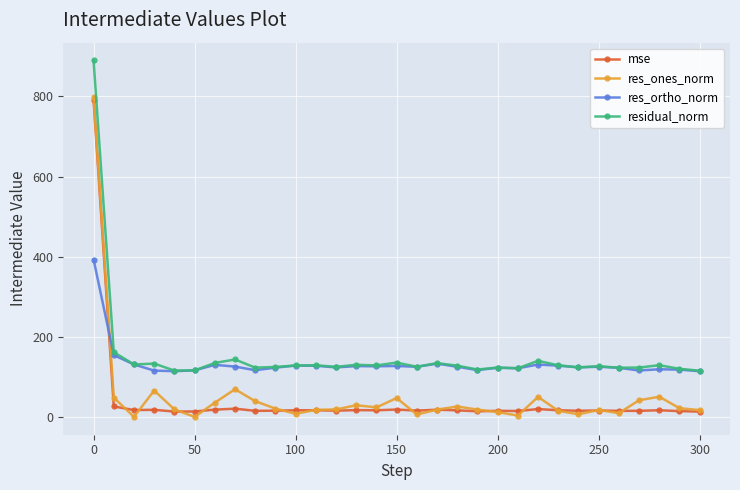

What is the value of the res_ones_norm point at the 9th from the left?

39.3